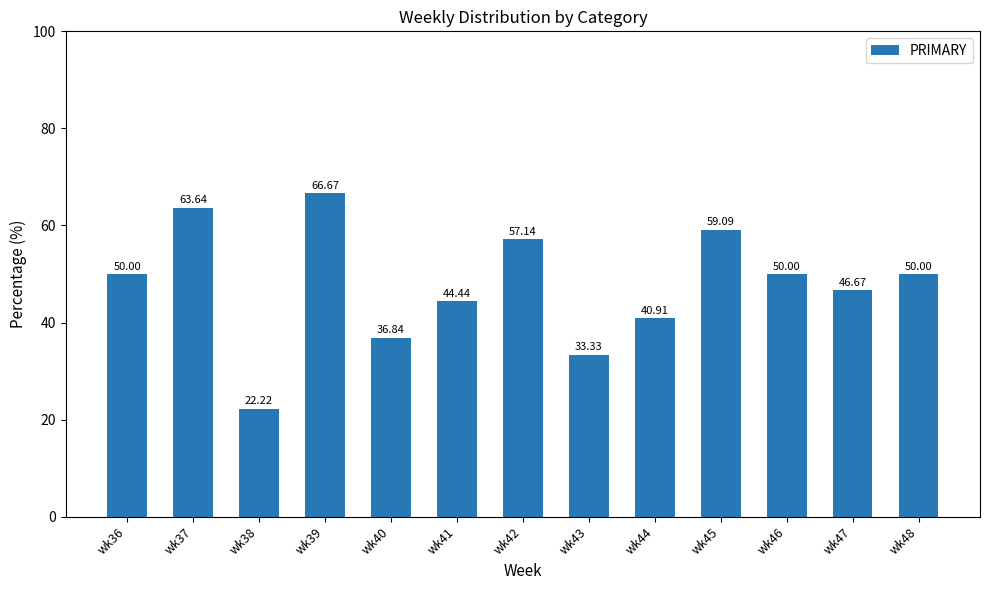

The chart shows a value of 29.5 at wk38. True or false?

False